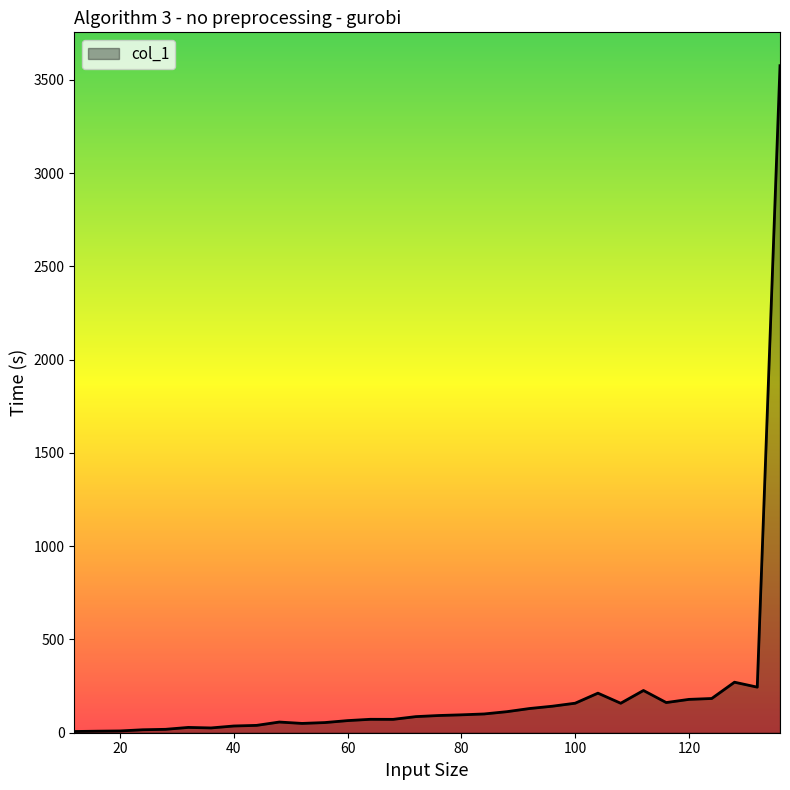

What is the greatest value displayed?

3575.5